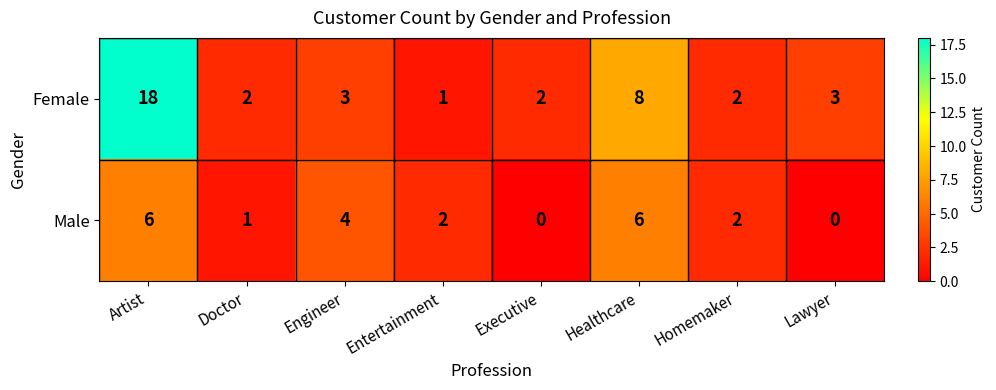

Between Artist and Healthcare, which series saw the biggest shift?

Female